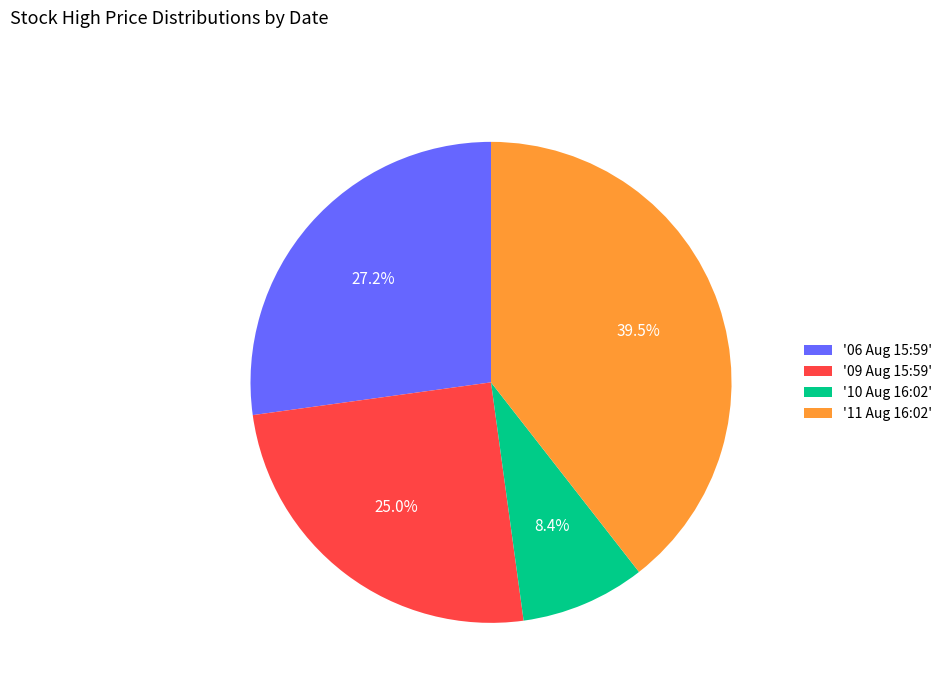

To the nearest percent, what is the average slice percentage?

25%